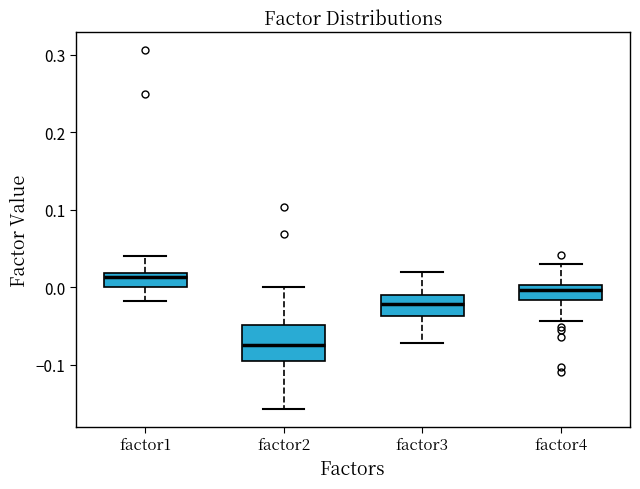

Which box is the tallest, from its lower edge to its upper edge?

factor2